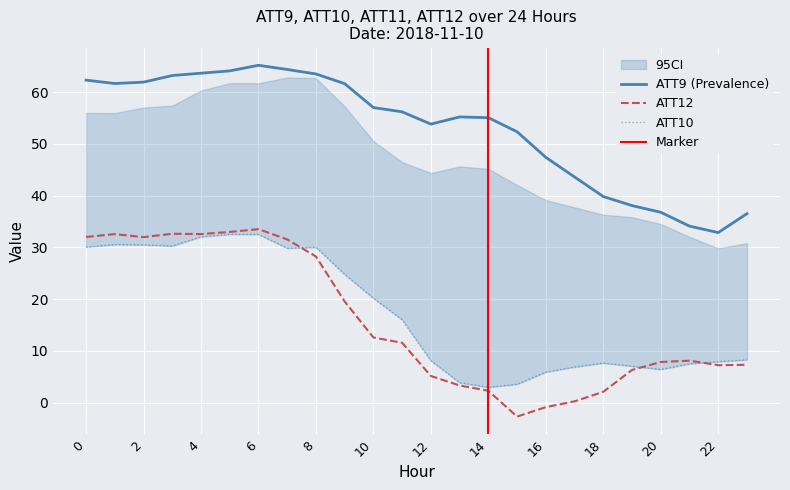

Reading right to left, extract all data points from this chart.

ATT9: 36.5	32.9	34.1	36.8	38.1	39.8	43.6	47.4	52.3	55.1	55.2	53.8	56.2	57.0	61.6	63.5	64.4	65.2	64.1	63.7	63.2	61.9	61.7	62.3
ATT10: 8.3	7.9	7.5	6.4	7.0	7.6	6.9	5.9	3.6	3.0	3.9	8.1	16.0	20.2	24.8	30.0	29.8	32.5	32.5	32.0	30.3	30.5	30.6	30.1
ATT12: 7.3	7.3	8.1	7.9	6.3	2.1	0.3	-0.9	-2.7	2.3	3.3	5.2	11.6	12.6	19.6	28.2	31.5	33.5	33.0	32.6	32.6	32.0	32.6	32.0